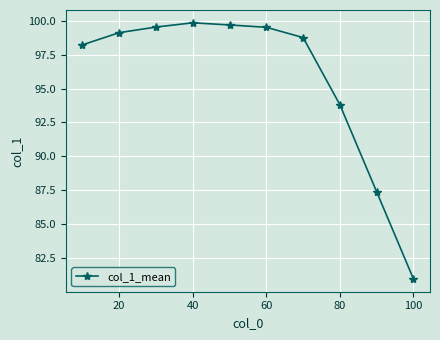

What is the difference between the second highest and second lowest values?

12.3